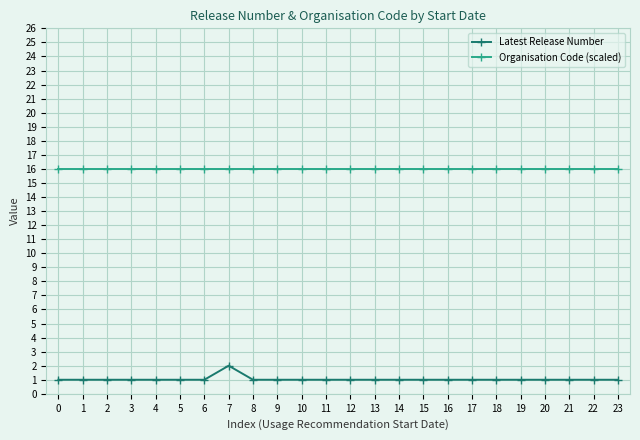

What is the sum of the Latest Release Number values at 15 and 18?

2